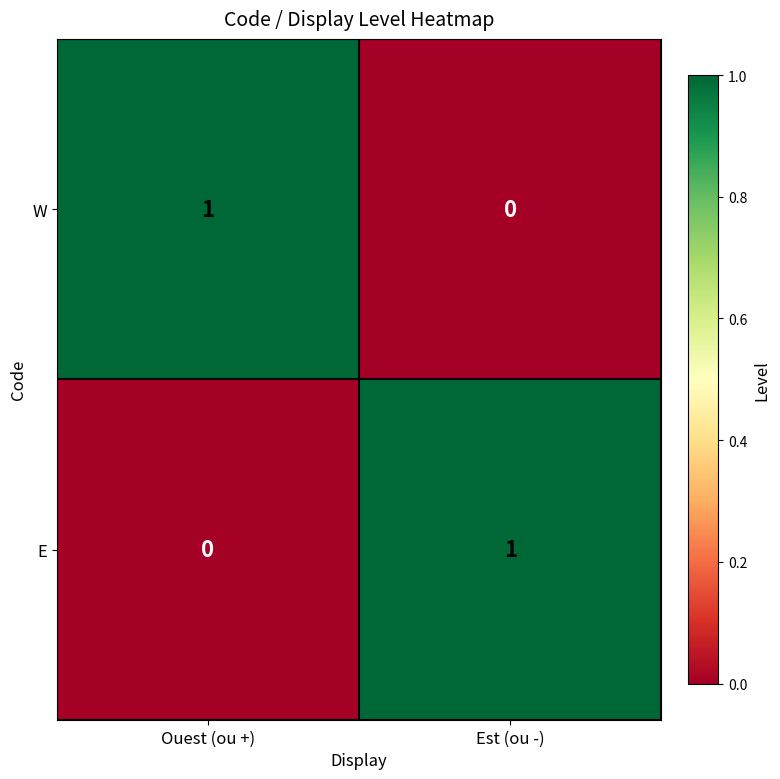

Reading right to left, extract all data points from this chart.

W: 0	1
E: 1	0